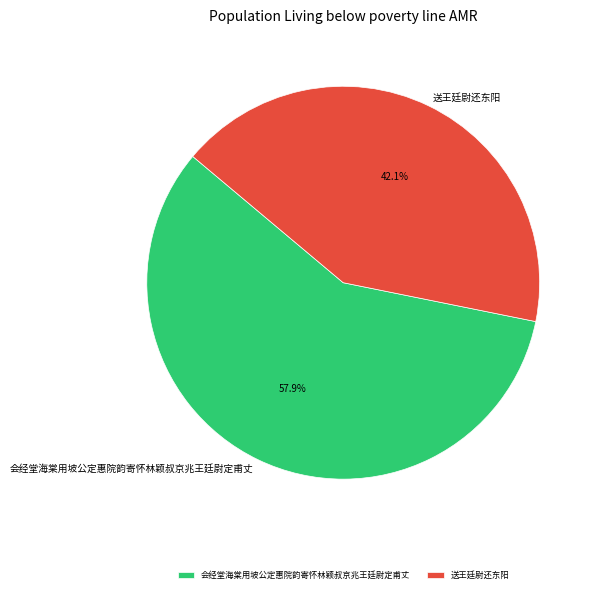

The 送王廷尉还东阳 slice represents 42% of the pie. True or false?

True